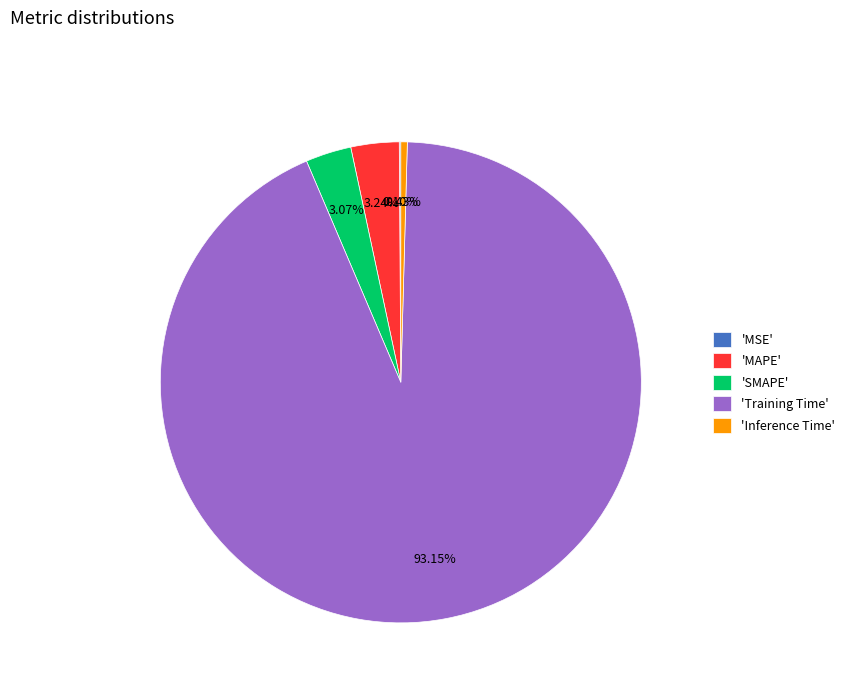

Which has a higher value, 'Inference Time' or 'SMAPE'?

'SMAPE'